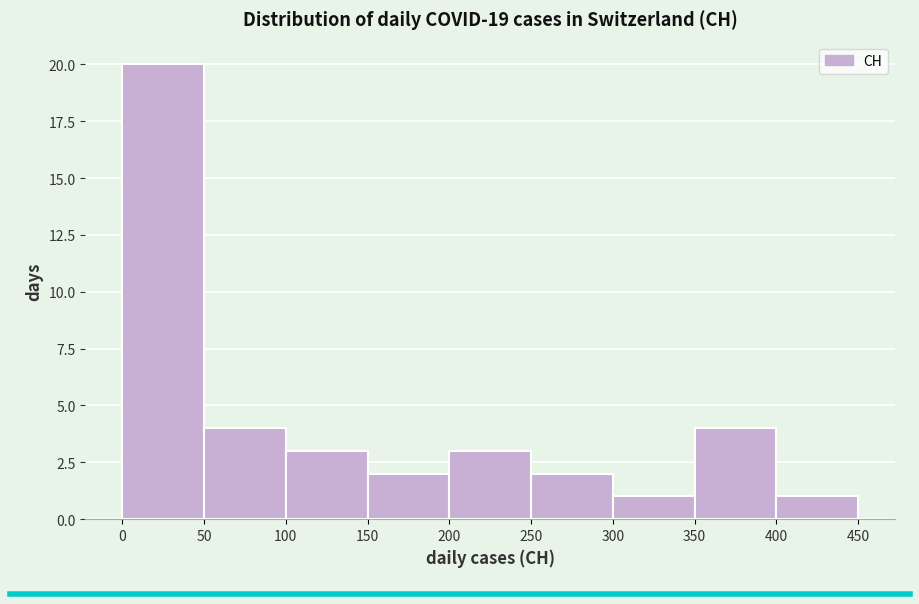

Reading left to right, transcribe this chart: for each bar, give the range it covers on the x-axis and its height. The values are not printed on the chart, so give them approximately, as read against the axis.

0 to 50: 20
50 to 100: 4
100 to 150: 3
150 to 200: 2
200 to 250: 3
250 to 300: 2
300 to 350: 1
350 to 400: 4
400 to 450: 1